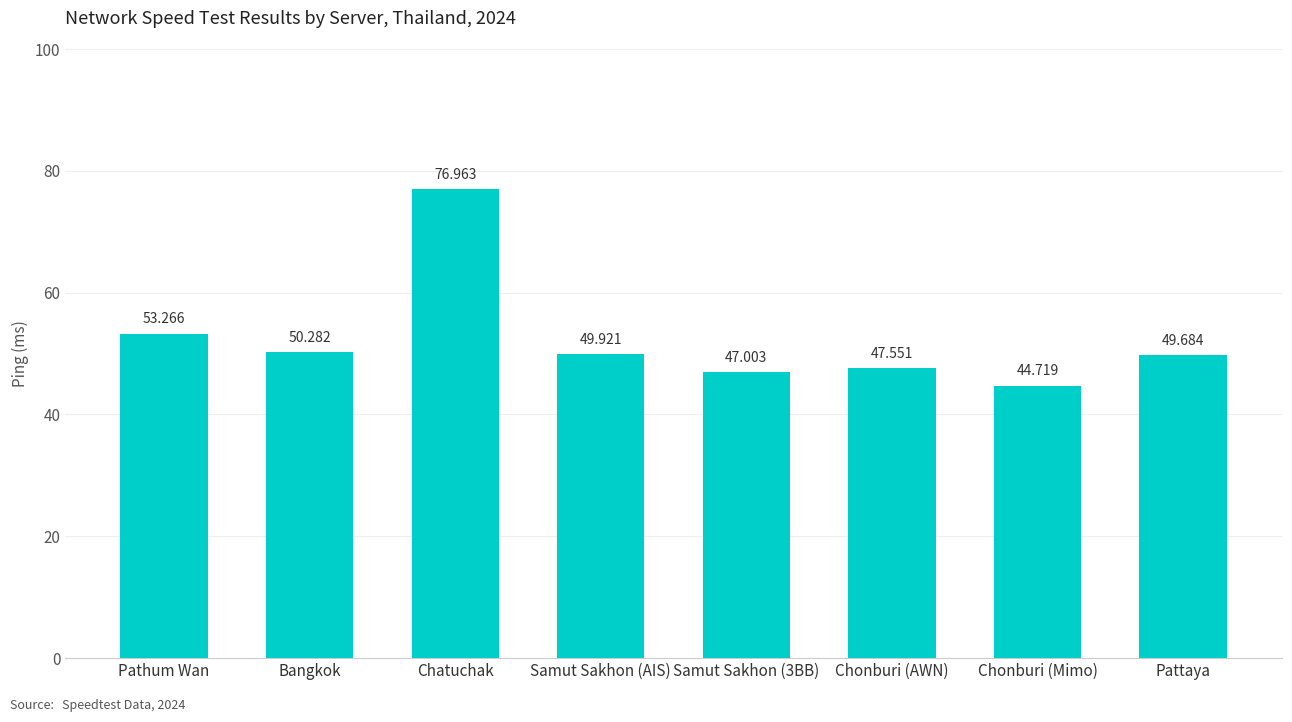

What is the difference between the maximum and minimum values?

32.2